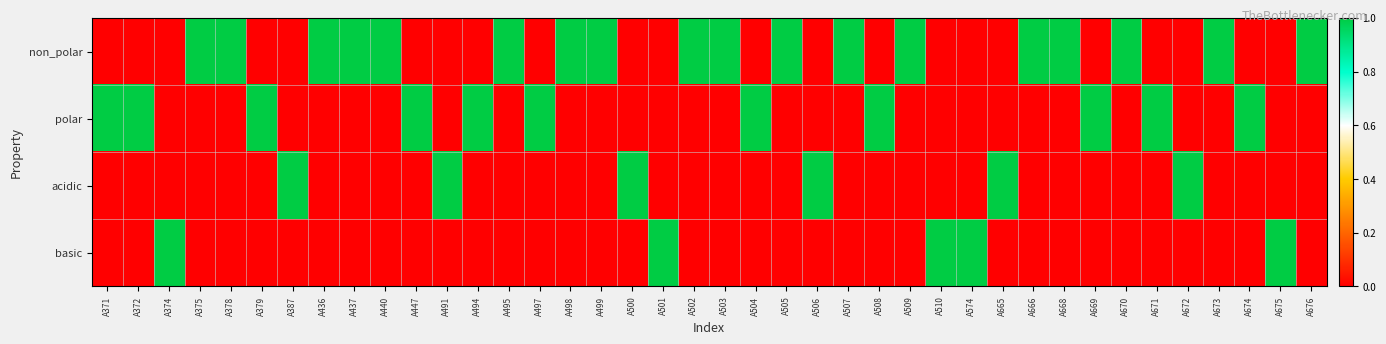

Which series has the largest total across all categories?

non_polar